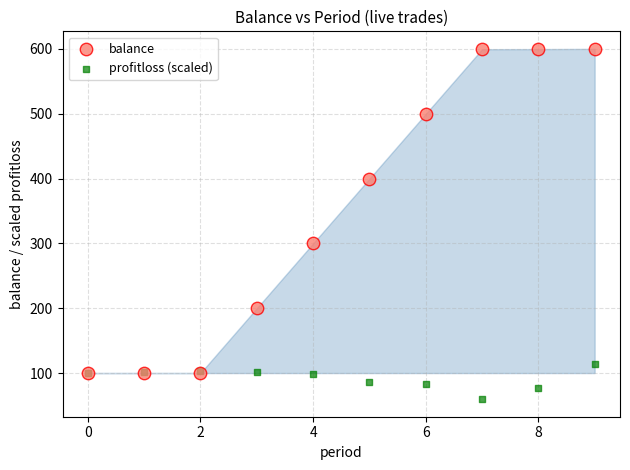

Which series reaches the minimum Y coordinate?

profitloss (scaled)